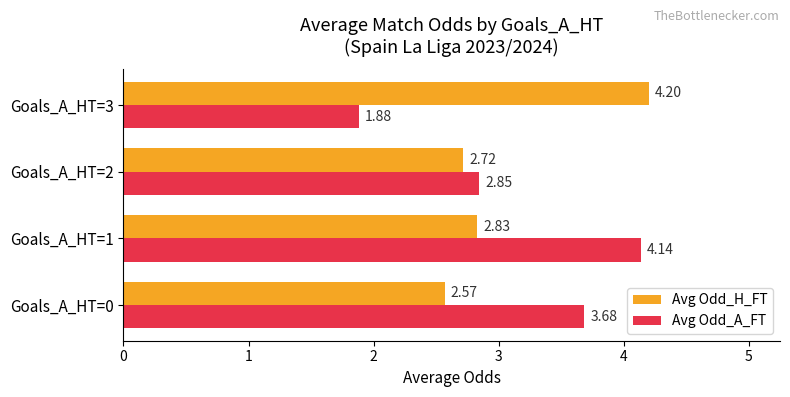

Is the value of Avg Odd_H_FT at Goals_A_HT=0 greater than the value of Avg Odd_A_FT at Goals_A_HT=3?

Yes